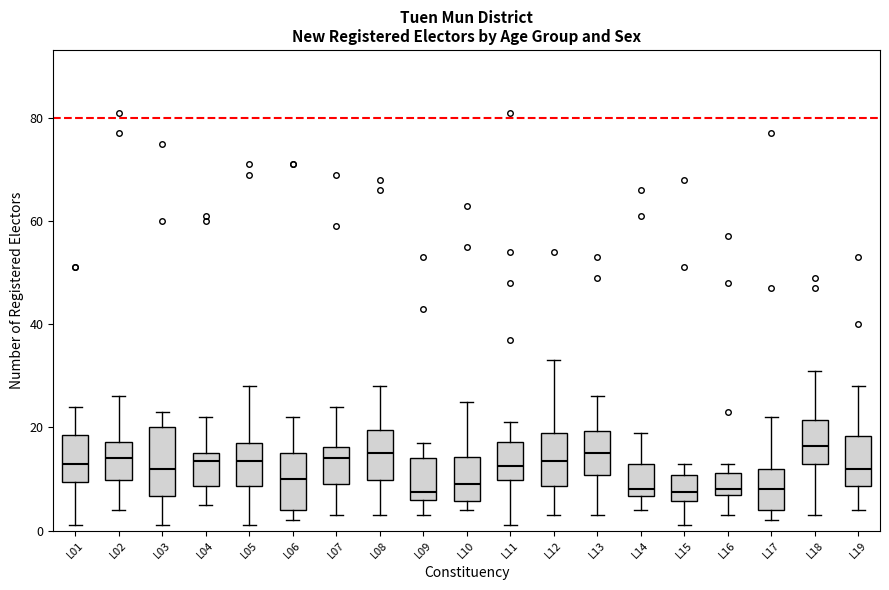

Where does the lower whisker of the box for L19 end on the y-axis? The values are not printed on the chart, so give them approximately, as read against the axis.

4